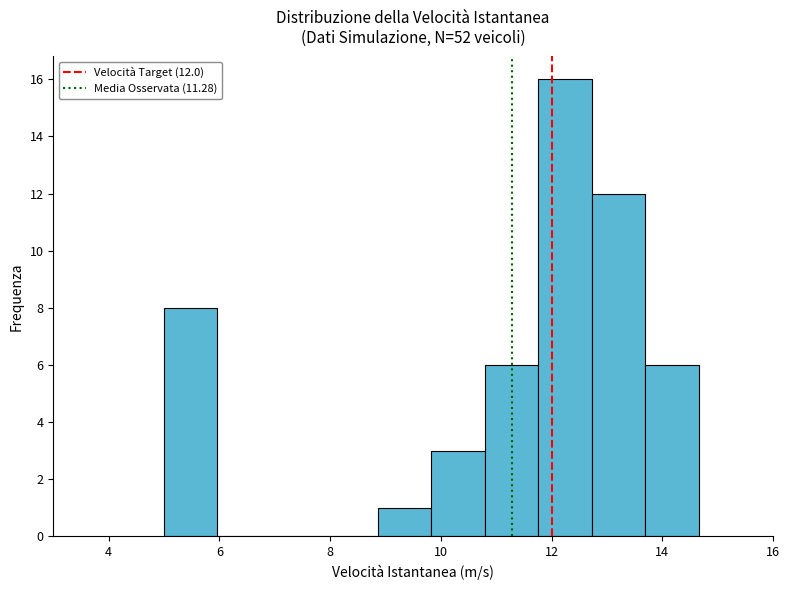

Which range on the x-axis has the tallest bar?

11.8 to 12.8